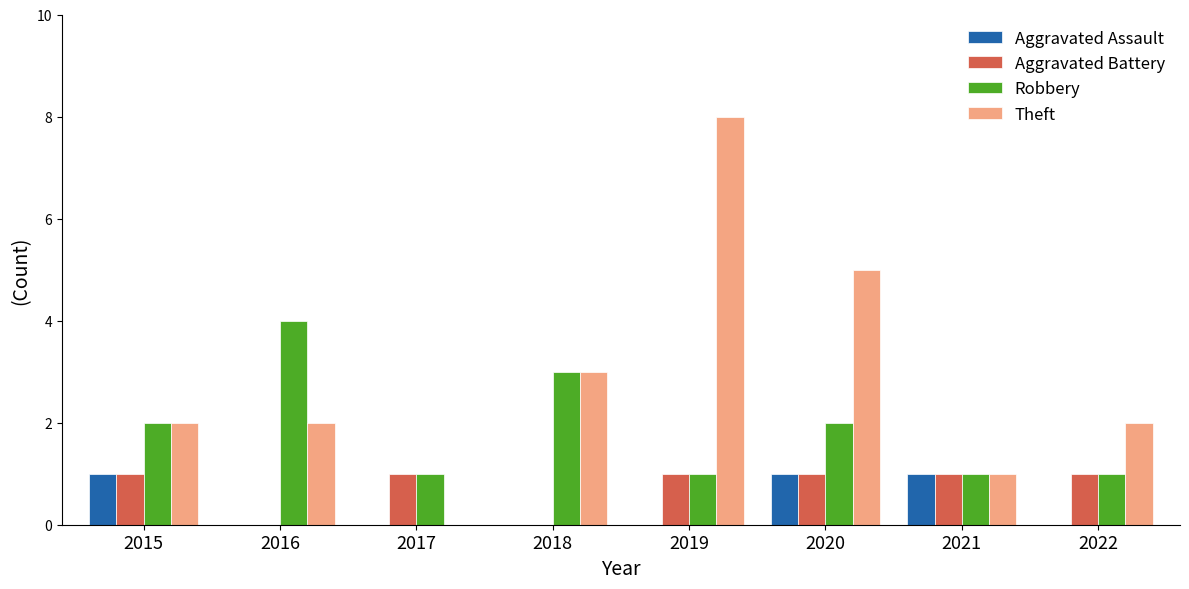

What is the greatest value displayed?

8